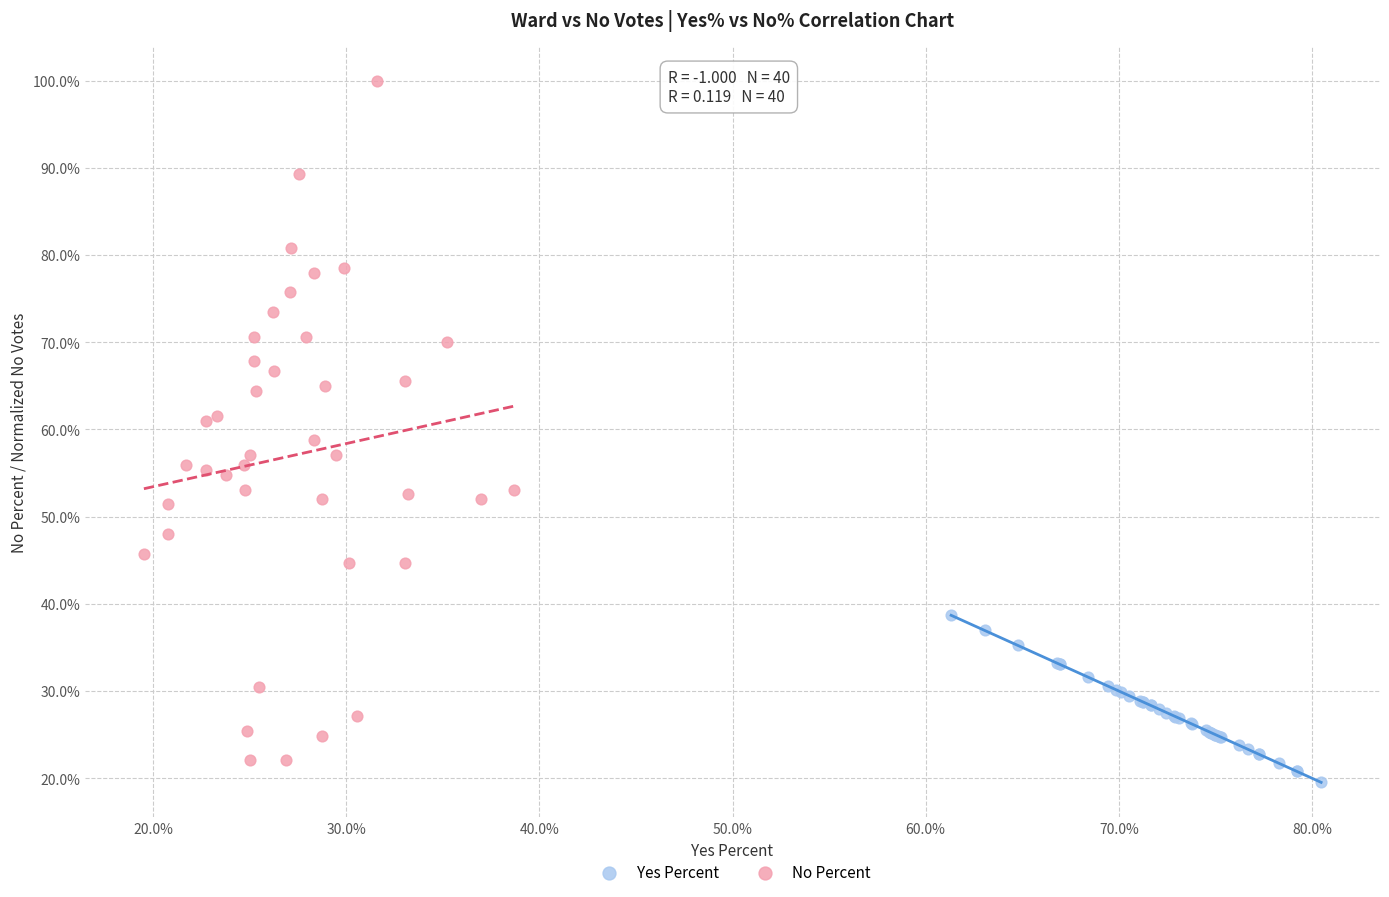

Which series has the widest spread of Y values?

No Percent